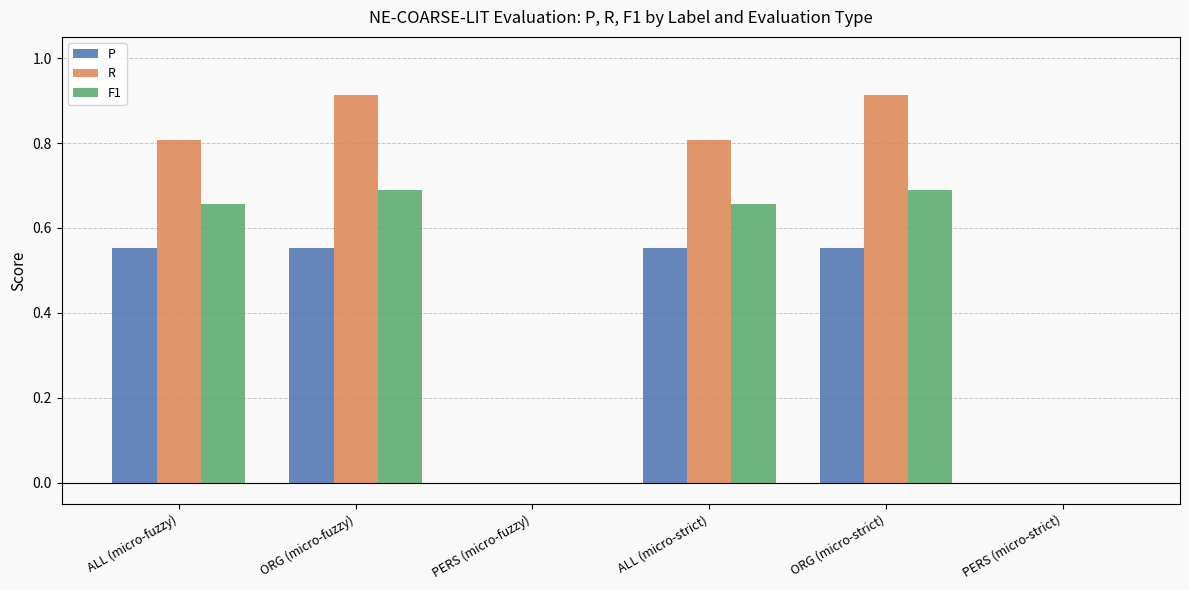

What is the sum of all P values?

2.2